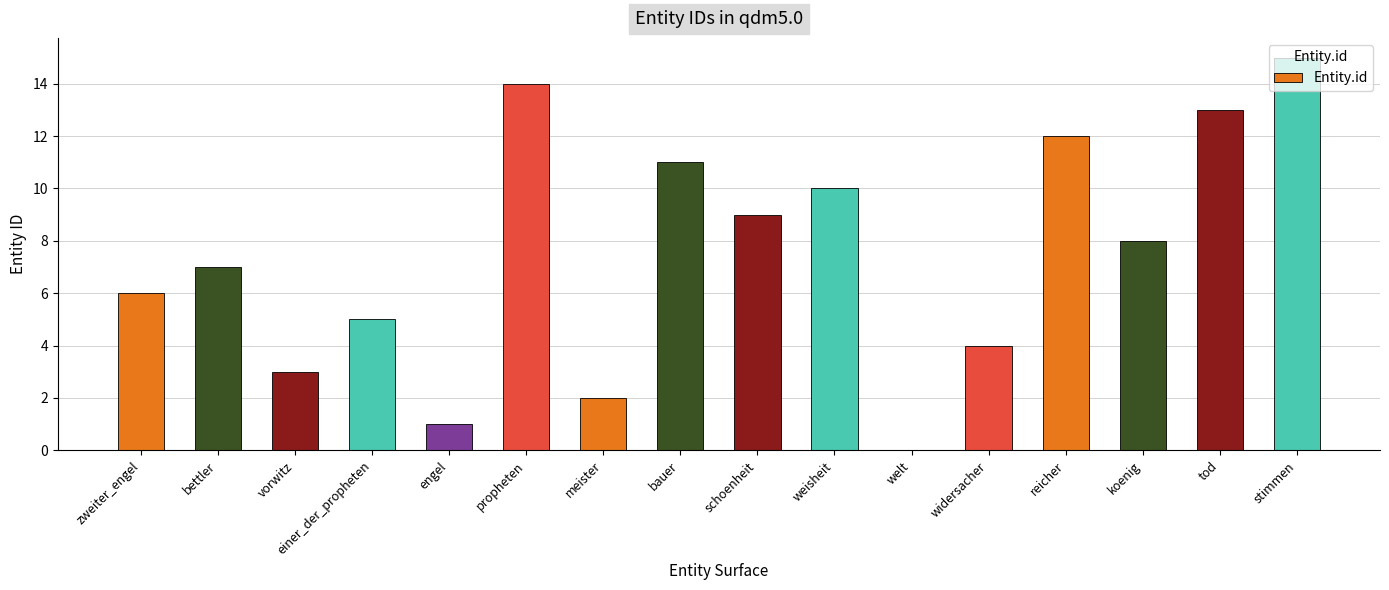

Does the chart contain stacked bars?

No